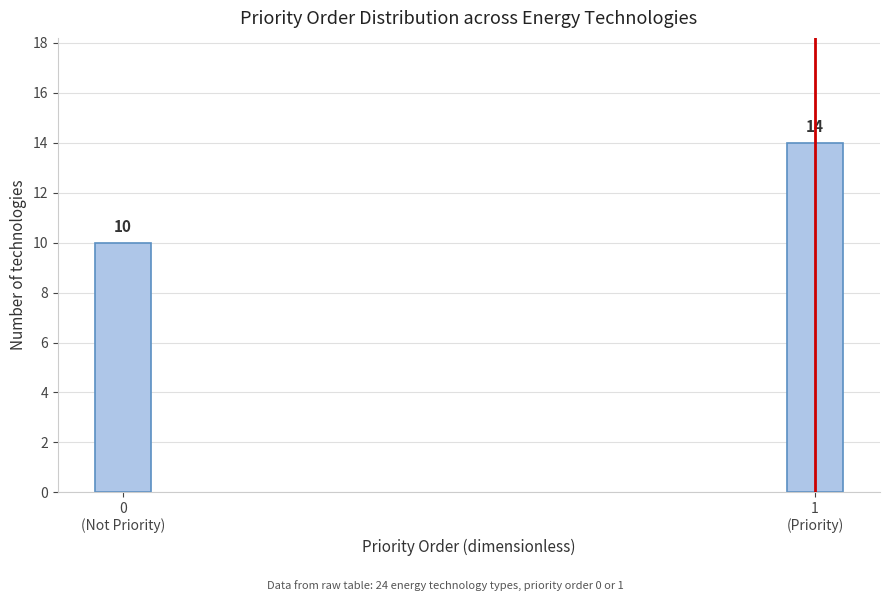

Reading left to right, what are all the values shown in this chart?

10	14